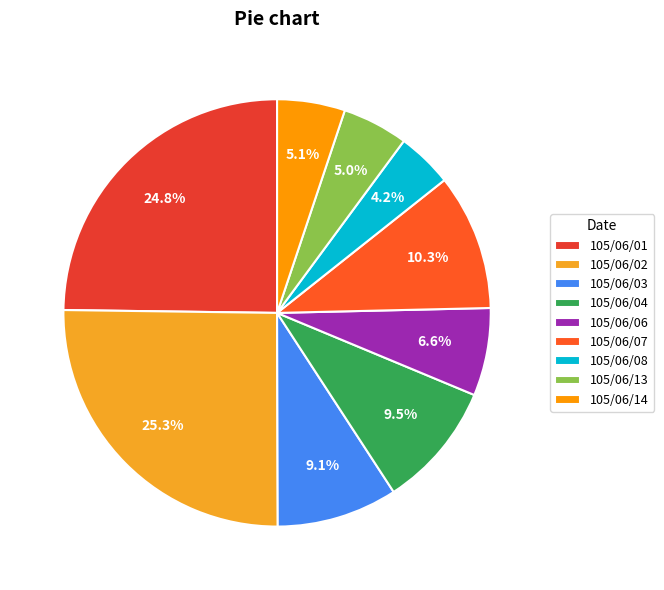

Does 105/06/02 account for over 50% of the chart?

No